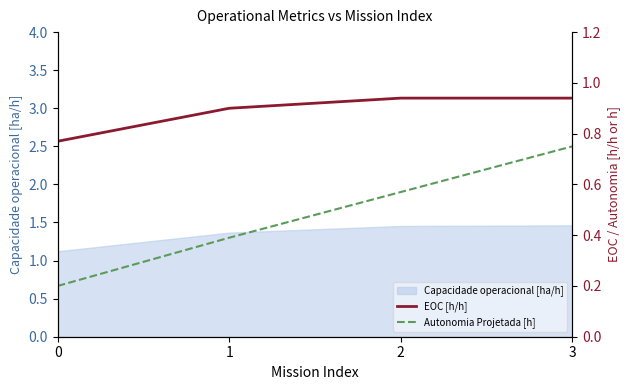

Which category has the highest value in the EOC [h/h] series?

2